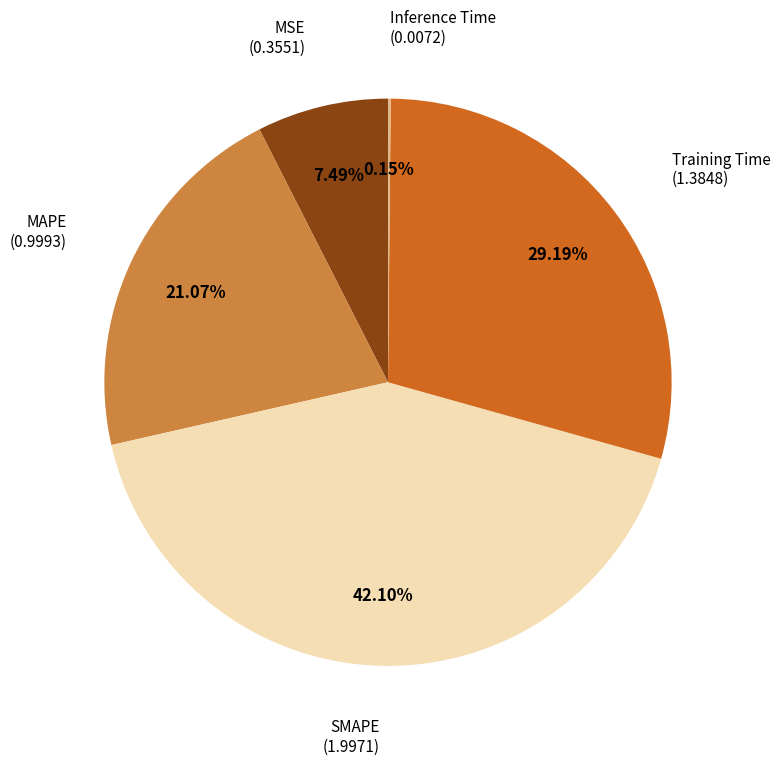

Is there any slice that represents more than half of the pie?

No